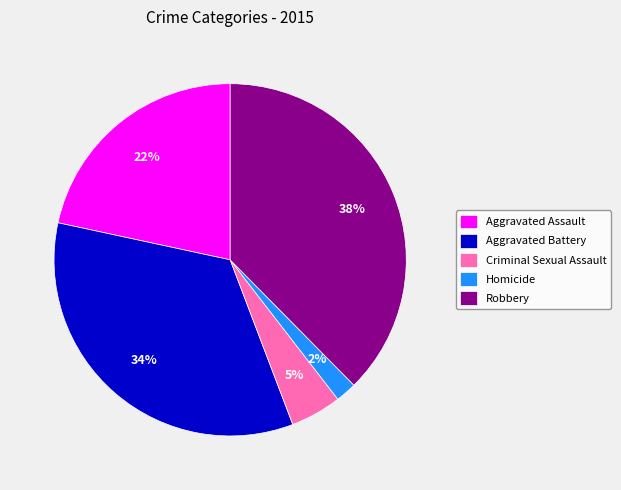

Count the number of slices in the pie.

5